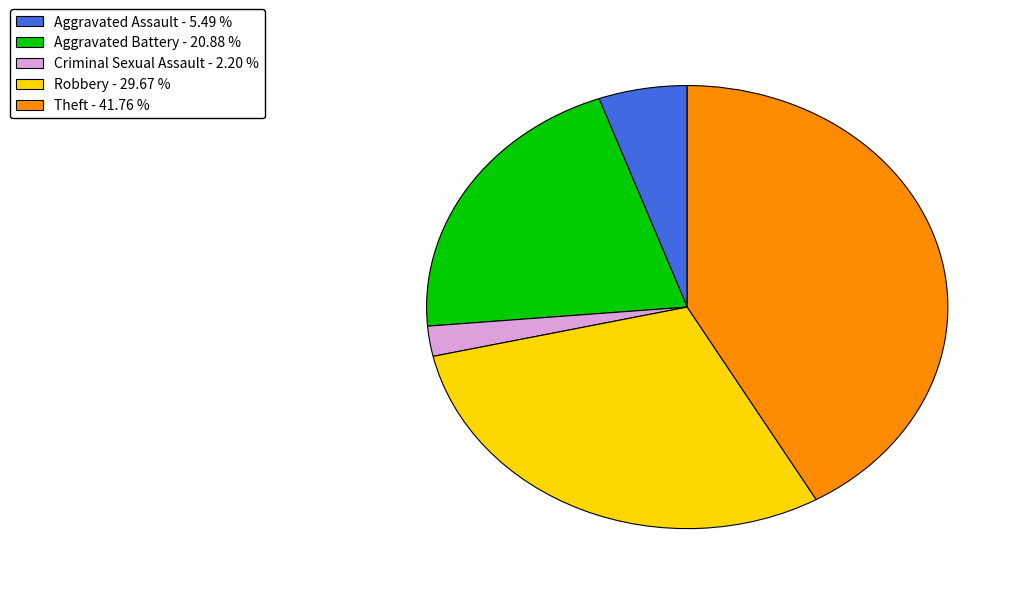

Is there any slice that represents more than half of the pie?

No